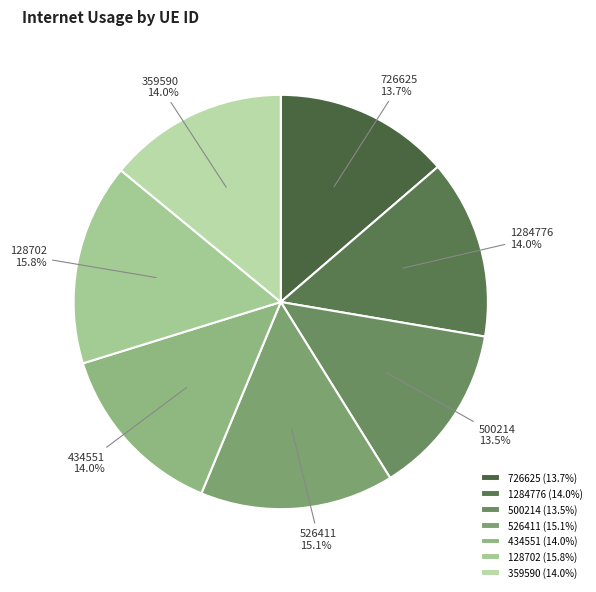

Combined, what portion of the pie is 359590 and 726625?

27.7%